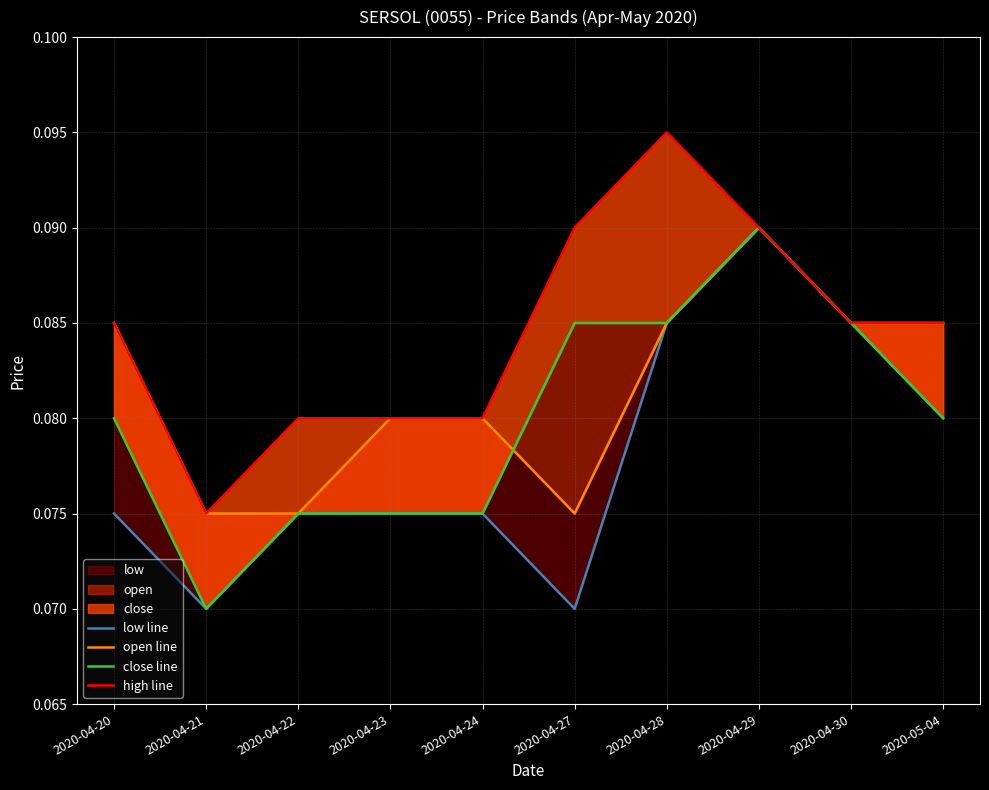

True or false: open line has more than 1 interior local peaks.

False